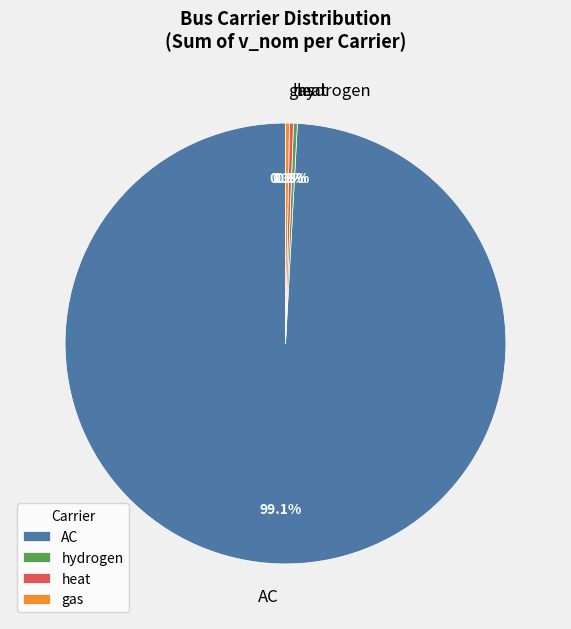

What is the ratio of the value at gas to the value at hydrogen?

1.0